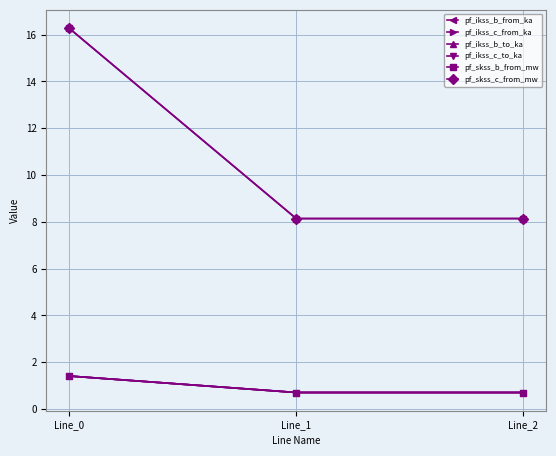

Count the number of categories in the chart.

3